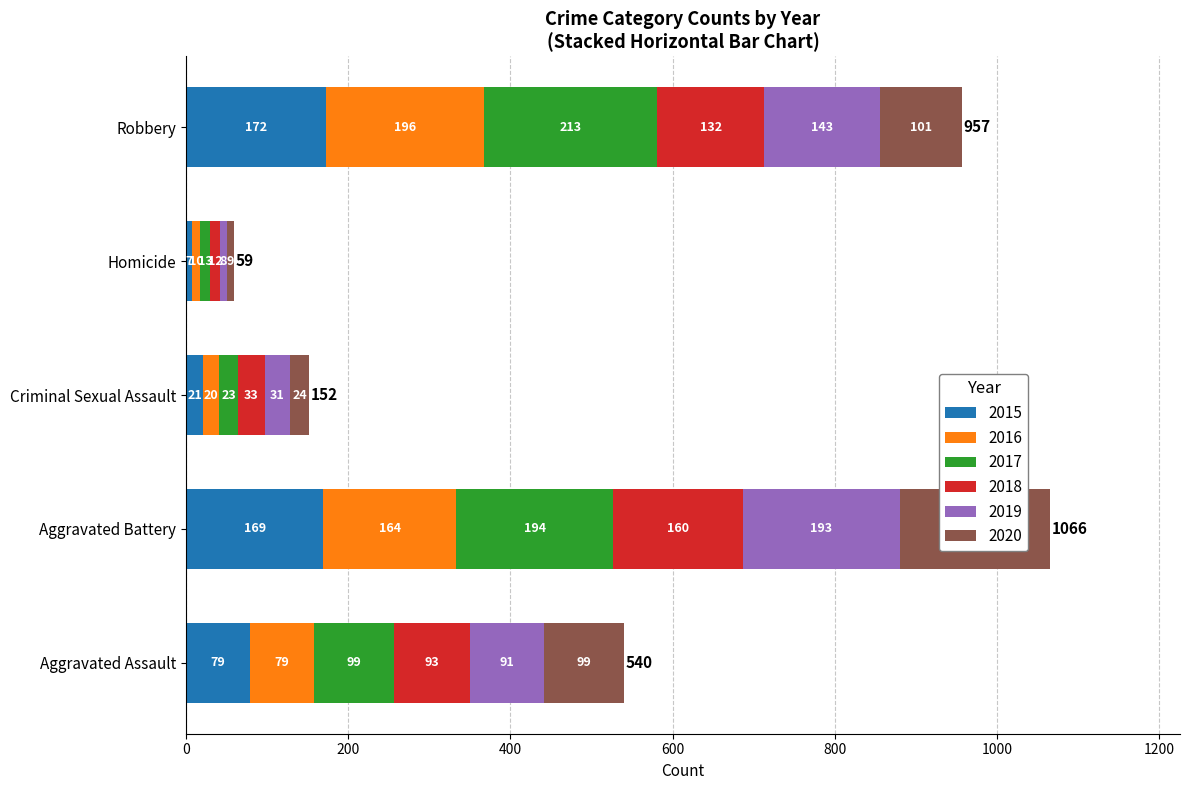

What are all the series names shown in the legend?

2015, 2016, 2017, 2018, 2019, 2020